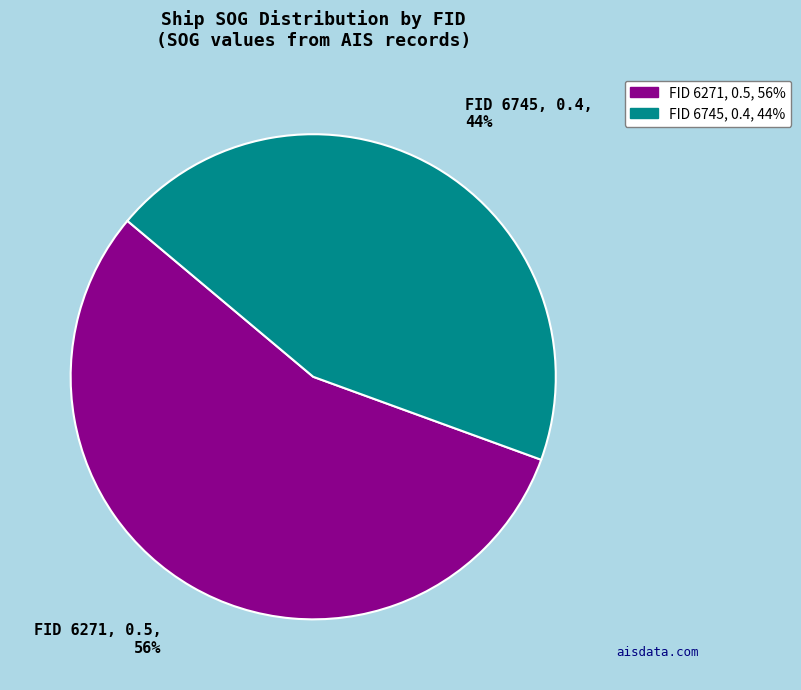

Rank the categories by value from highest to lowest.

FID 6271, 0.5, 56%, FID 6745, 0.4, 44%